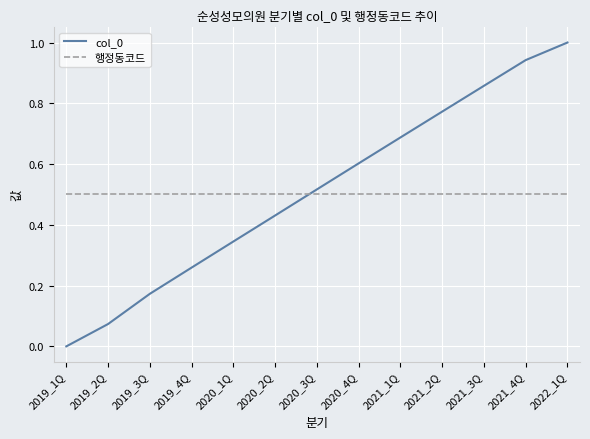

True or false: col_0 has a value of 0.5 at 2020_3Q.

True